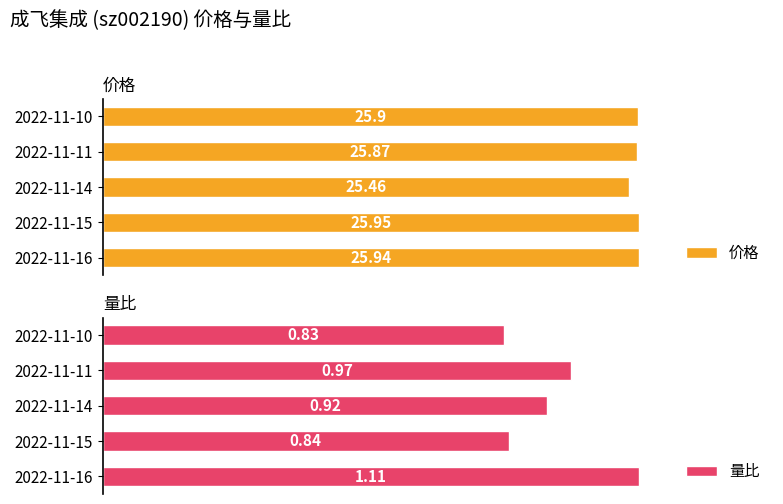

What is the lowest value of the 量比 series?

0.8